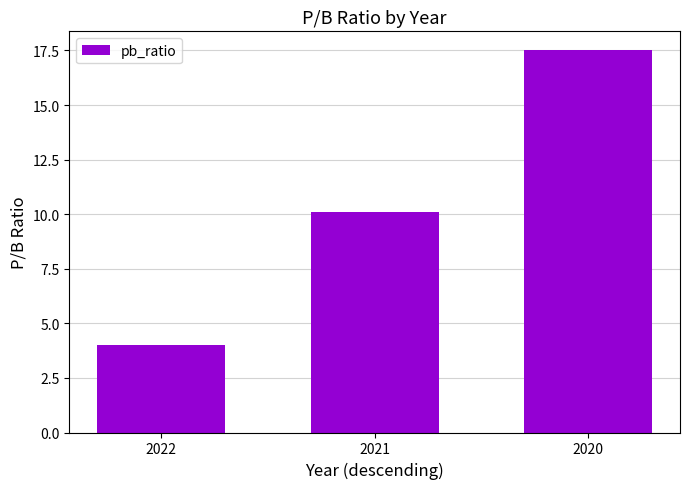

Rank the categories by value from highest to lowest.

2020, 2021, 2022